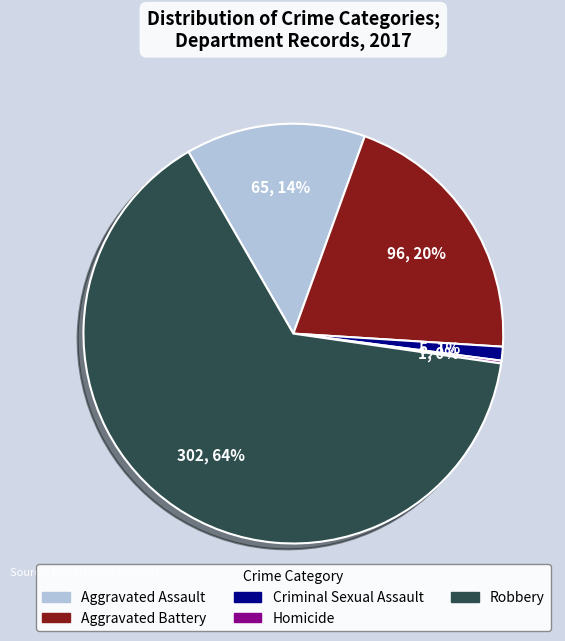

Is it true that Aggravated Battery is 20% of the pie?

True